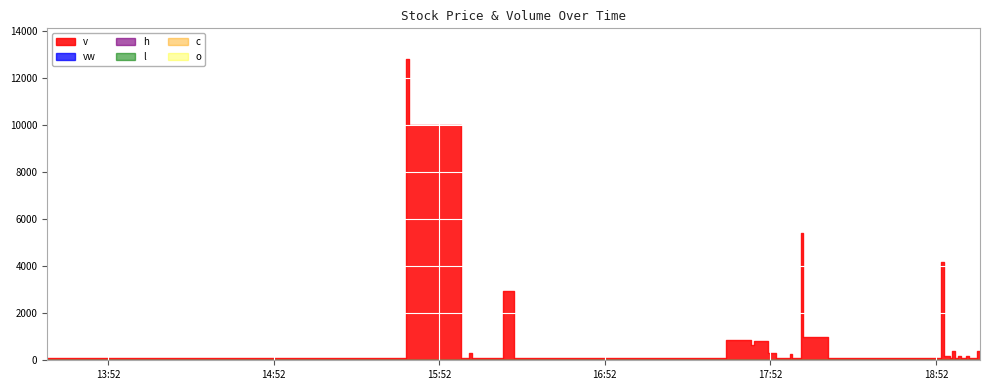

At which label does l reach its peak?

2023-05-17 18:55:00